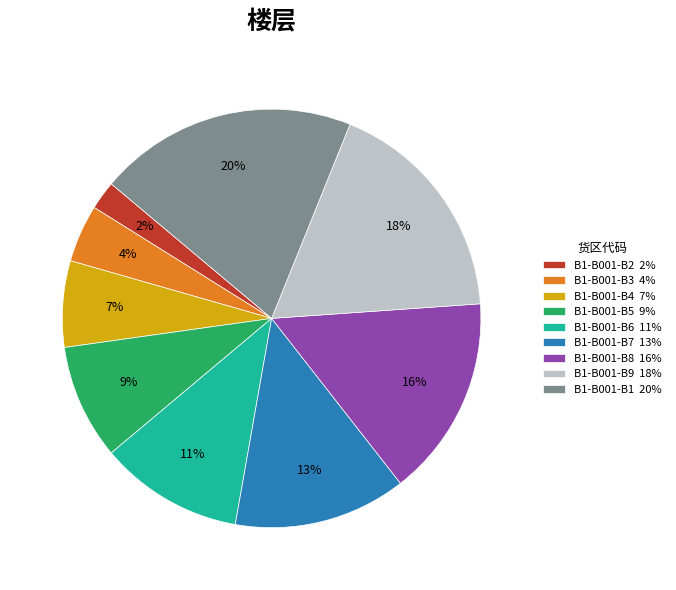

To the nearest percent, what percentage of the pie is B1-B001-B2?

2%